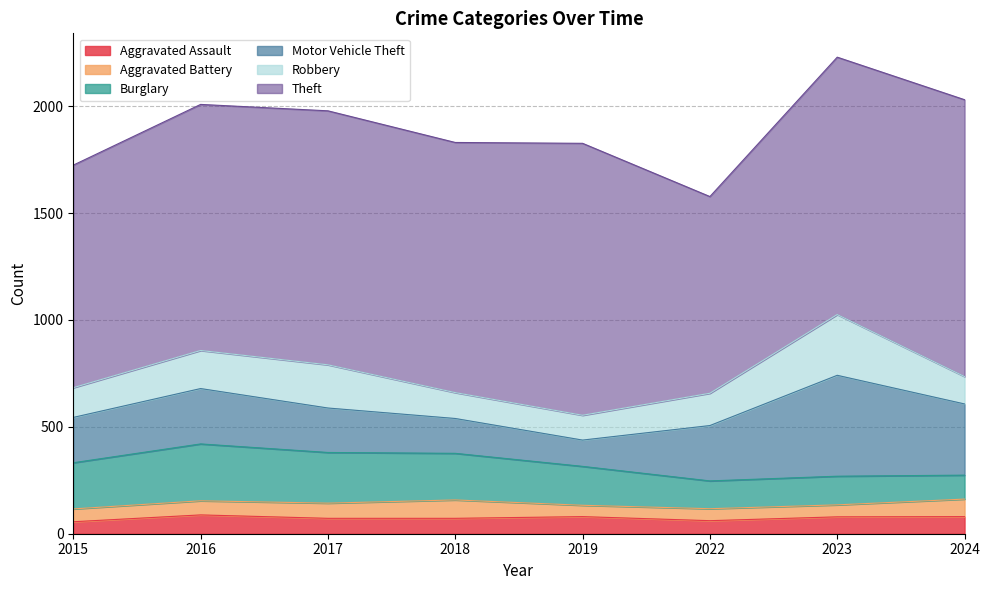

At which label is Burglary closest to 189?

2019